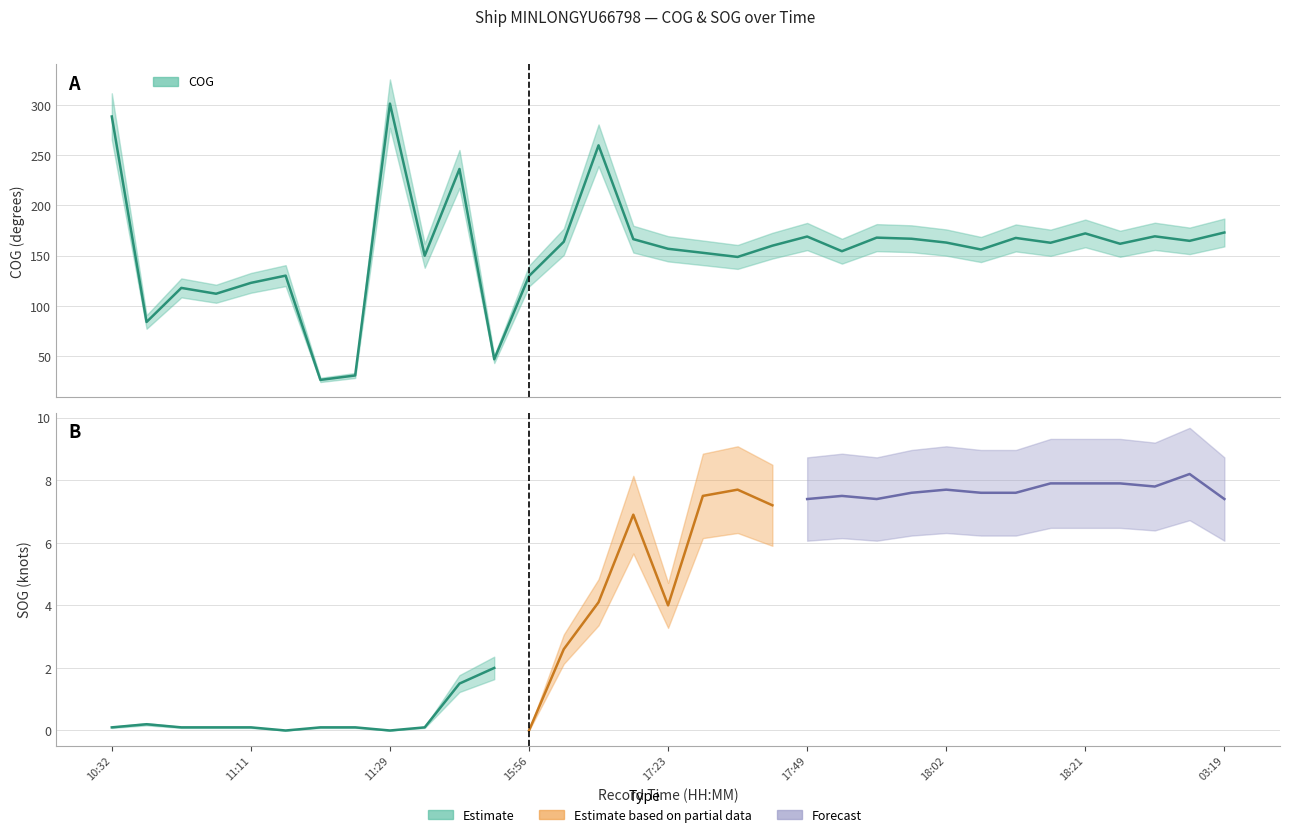

How many data points does each series have?

33